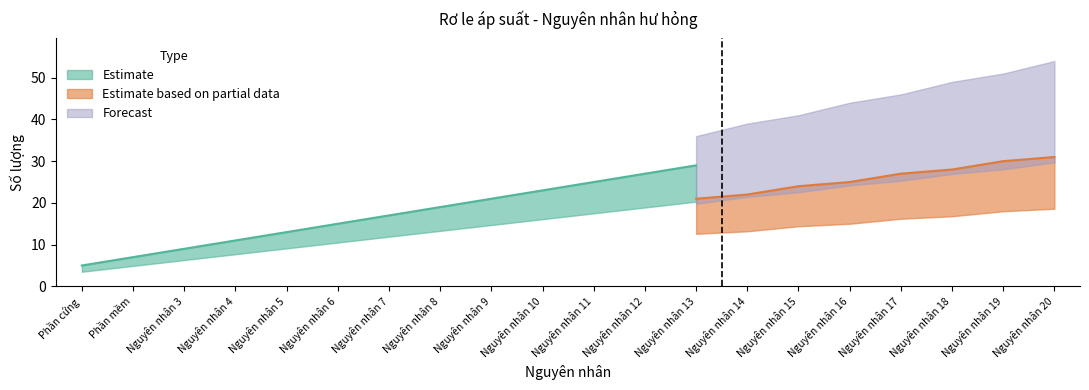

How many distinct data groups are displayed?

3